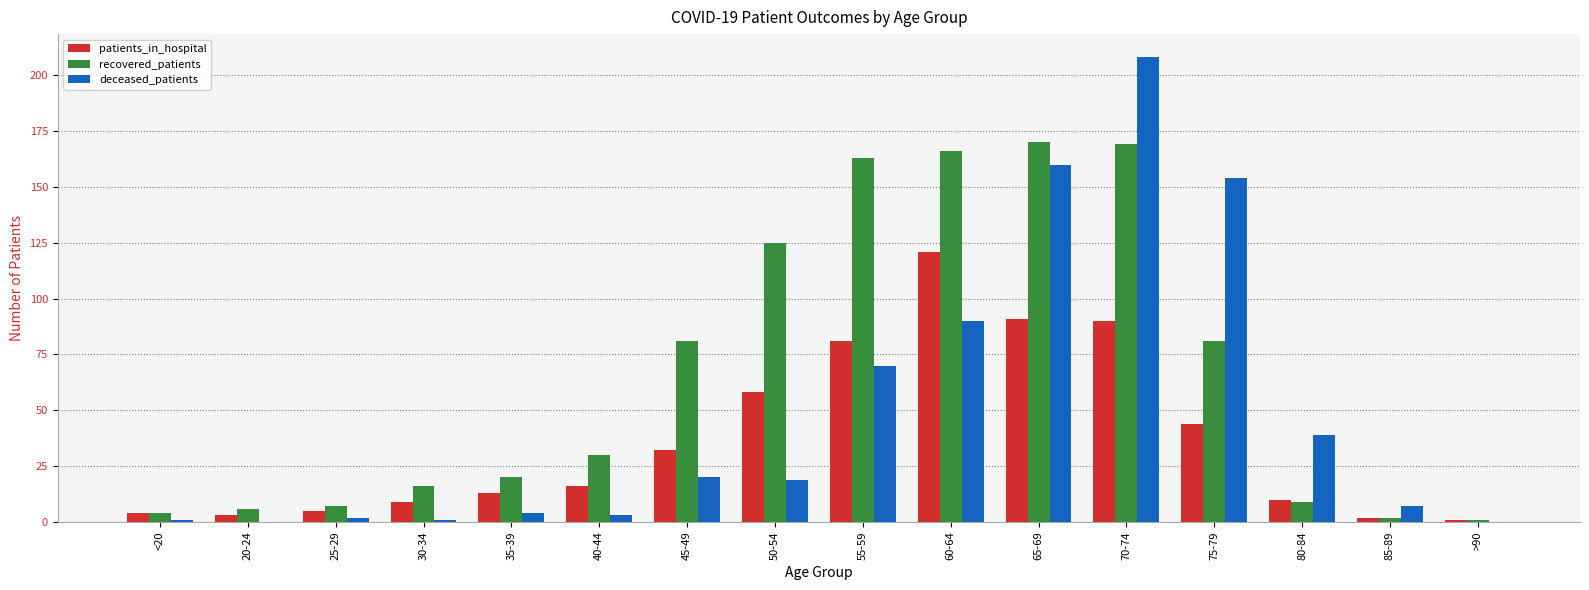

The value of patients_in_hospital at 40-44 is 16. True or false?

True